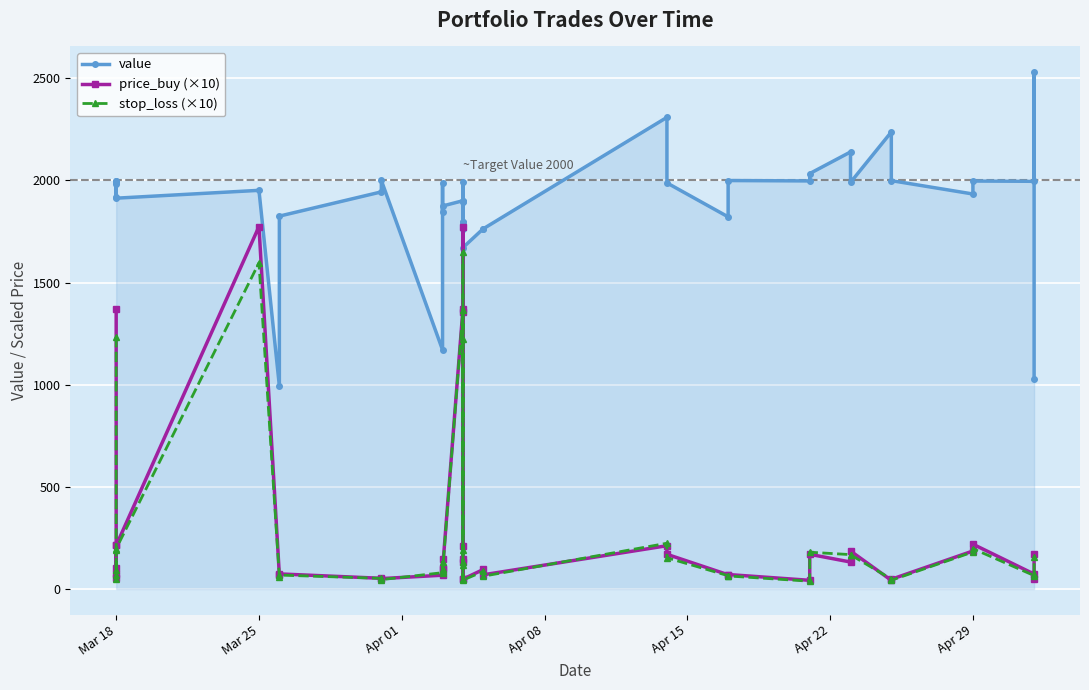

List the series in order of their peak value, highest first.

value, price_buy (×10), stop_loss (×10)